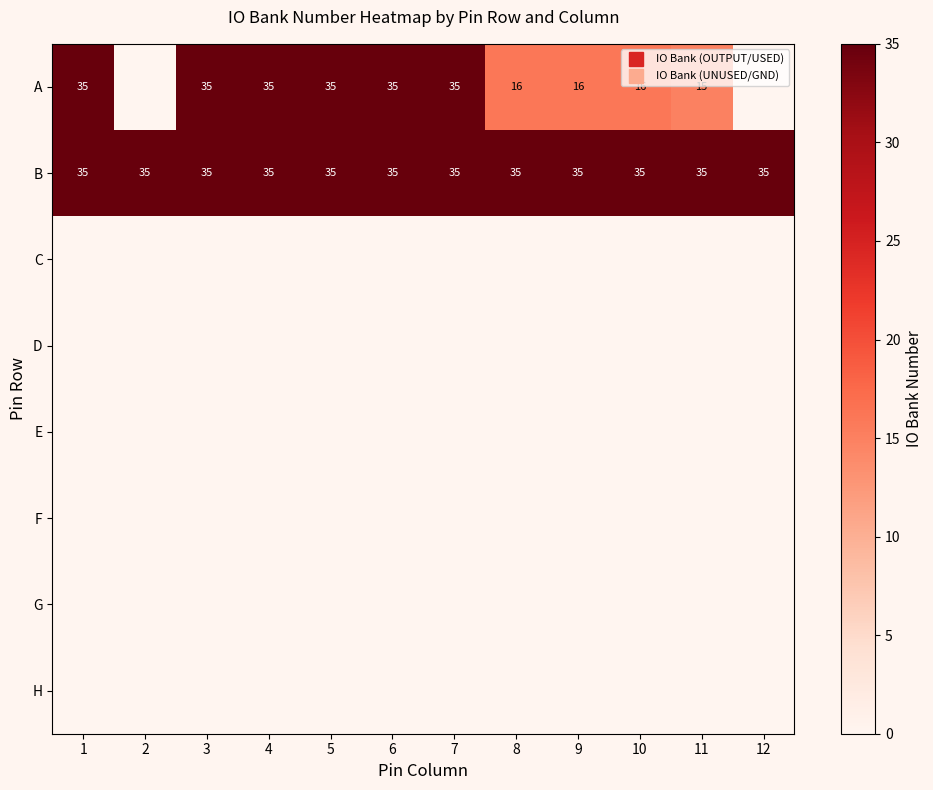

Is the value of B at 5 greater than the value of G at 7?

Yes